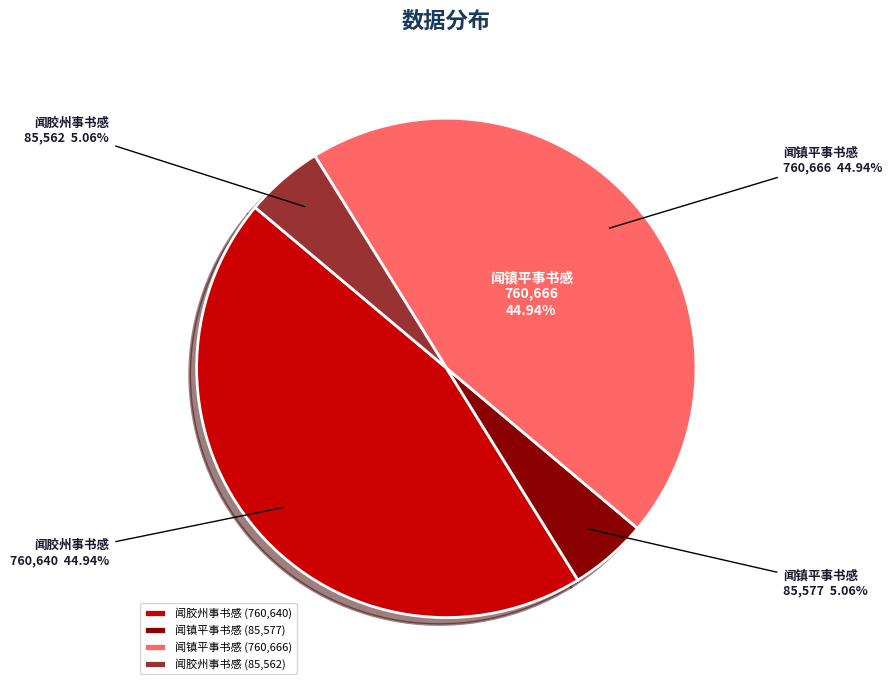

What is the smallest slice in the pie chart?

闻胶州事书感 (85562)